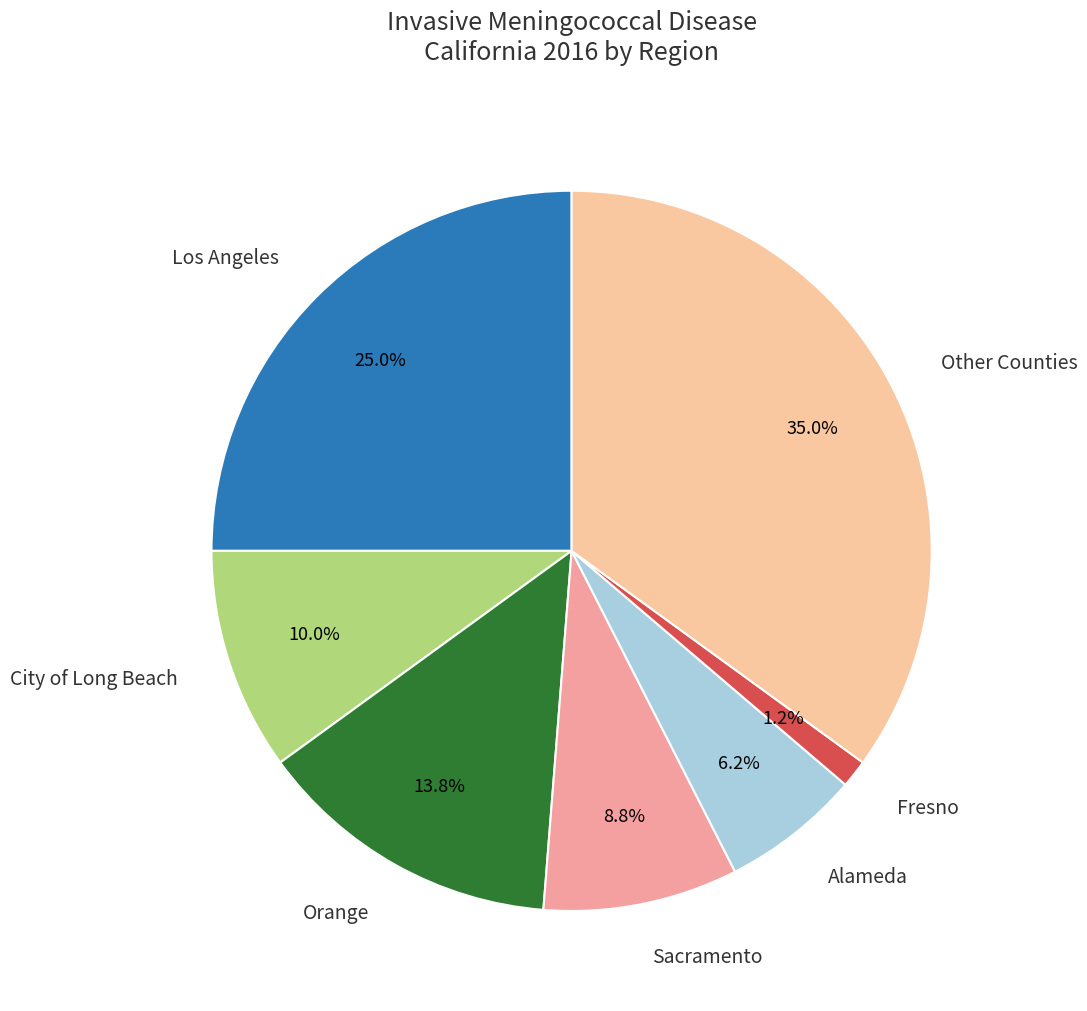

What percentage do Orange and Sacramento together represent?

22.5%